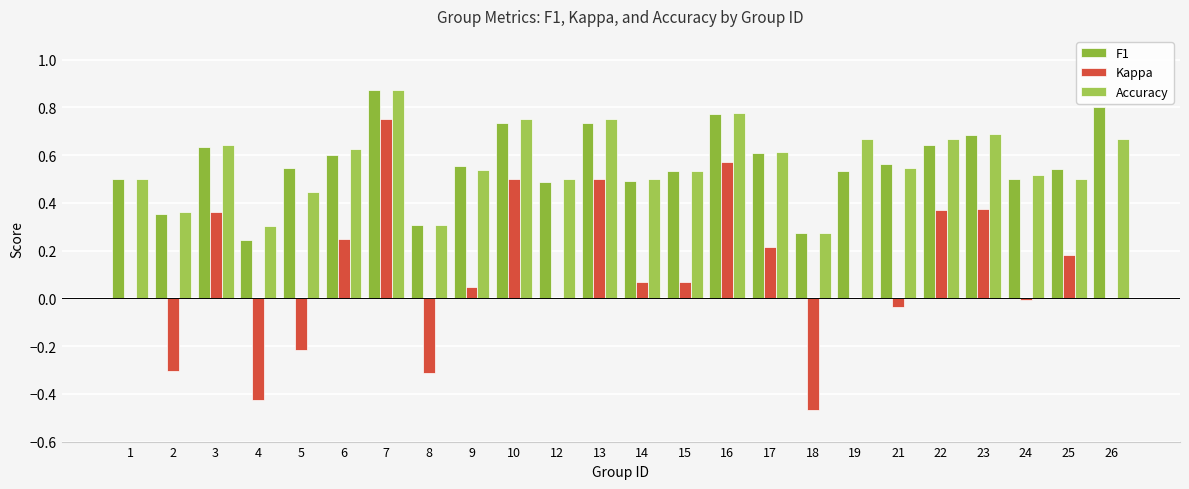

The F1 series shows 0.5 at 14. True or false?

True